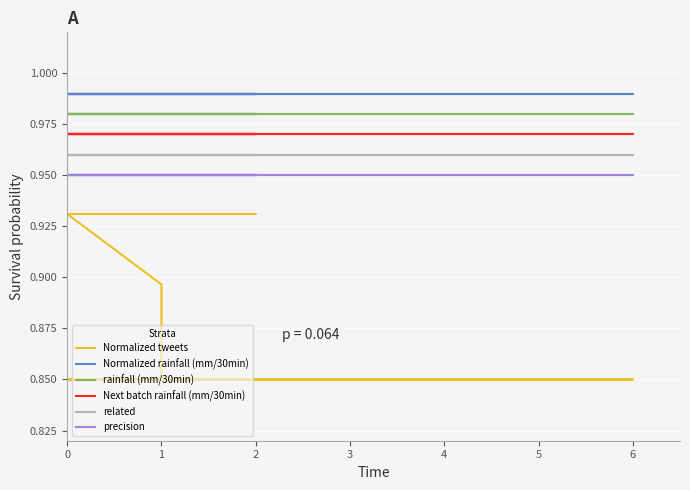

What is the average value of the Normalized tweets series?

0.9